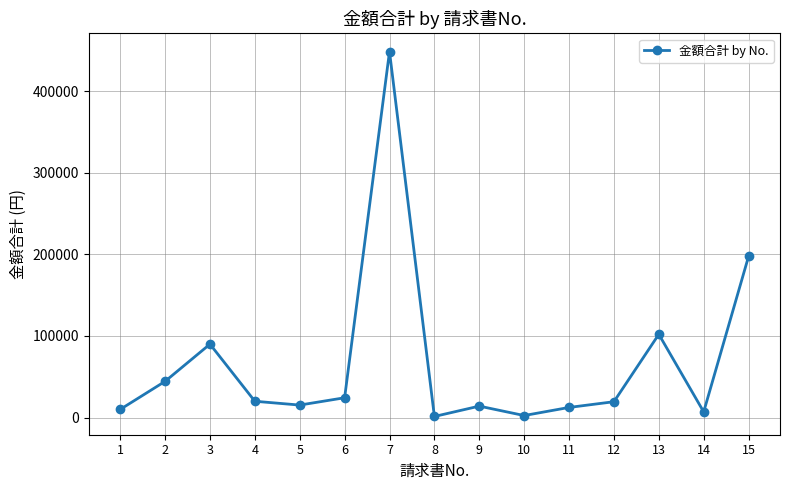

Is it true that the value at 9 is 14040?

True